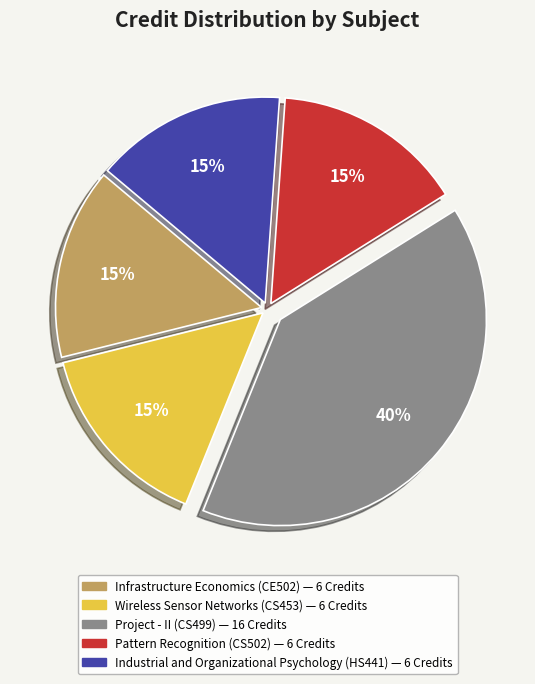

Does Industrial and Organizational Psychology (HS441) account for over 50% of the chart?

No